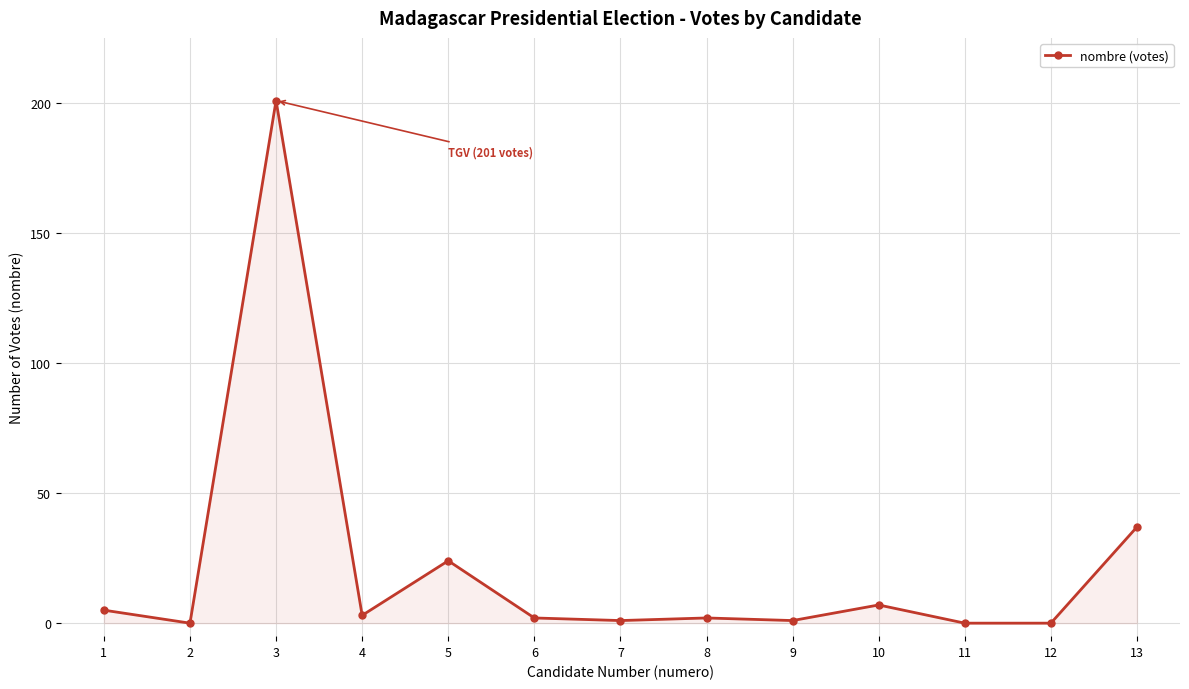

Which has a higher value, 3 or 5?

3